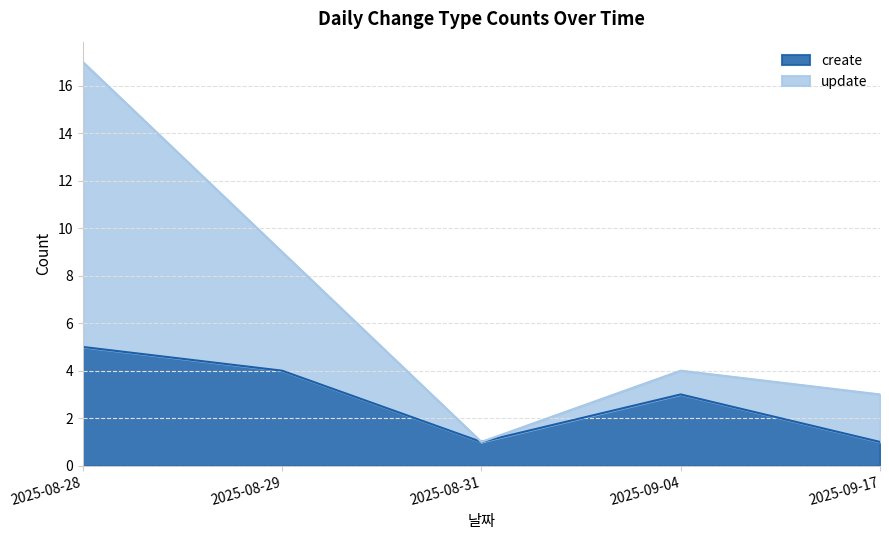

What is the total value across all series at 2025-09-04?

4